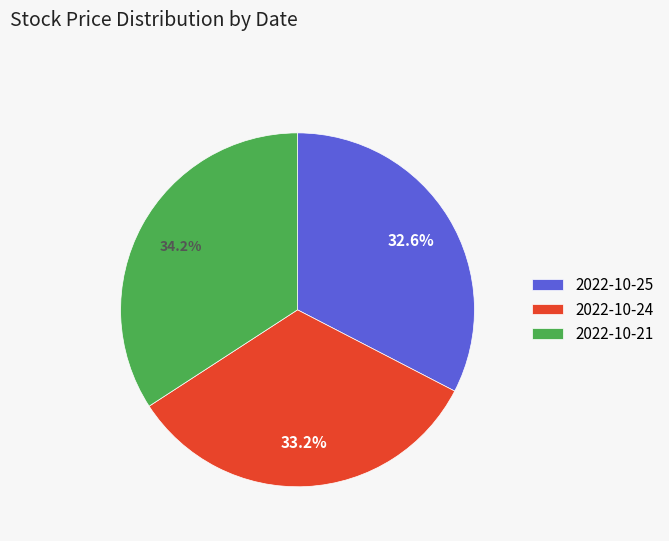

Rank the categories by value from lowest to highest.

2022-10-25, 2022-10-24, 2022-10-21